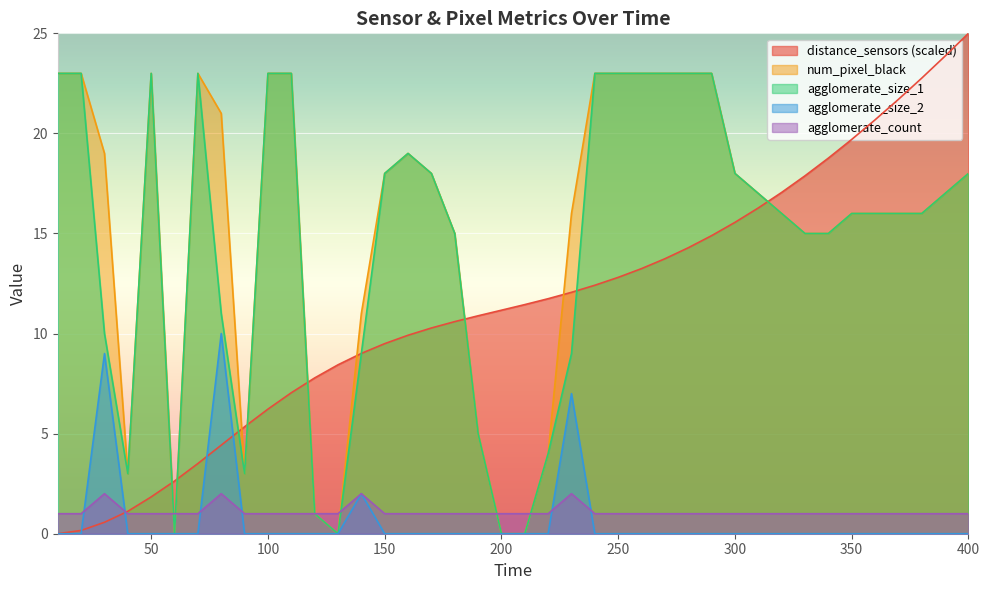

What is the maximum value for distance_sensors?

25.0